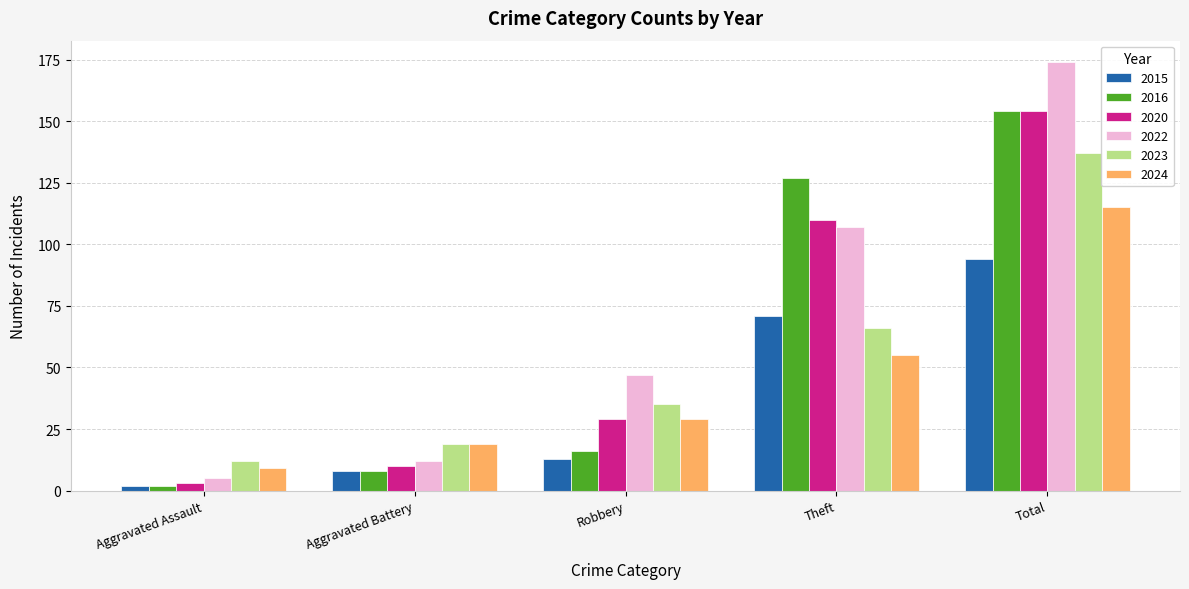

What are all the series names shown in the legend?

2015, 2016, 2020, 2022, 2023, 2024